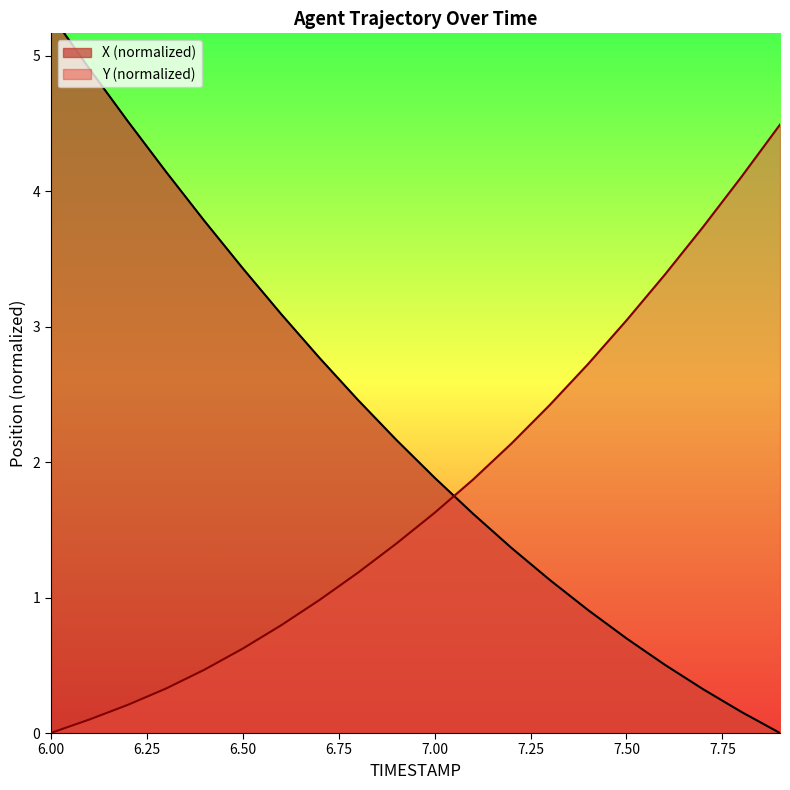

Which category has the highest value in the X series?

6.0